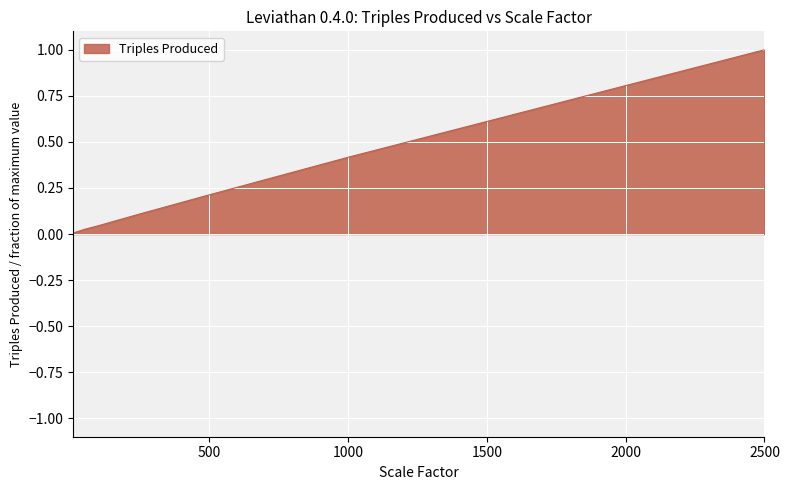

What is the maximum value shown in the chart?

1.0